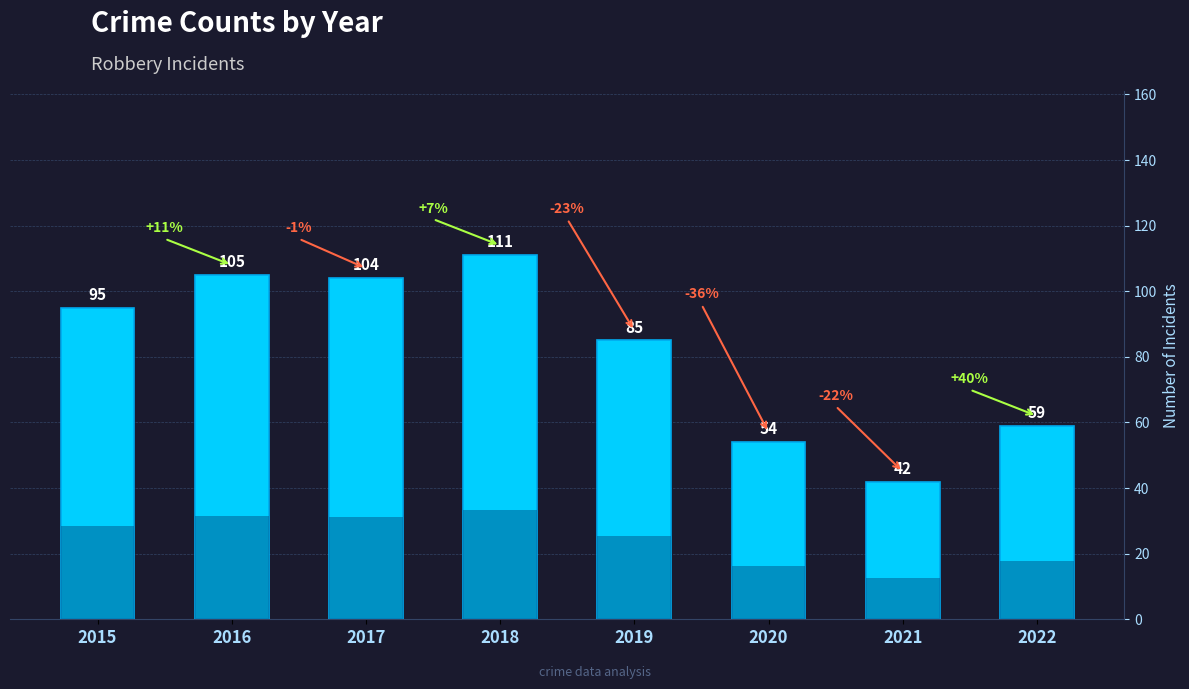

The value at 2020 is 54. True or false?

True